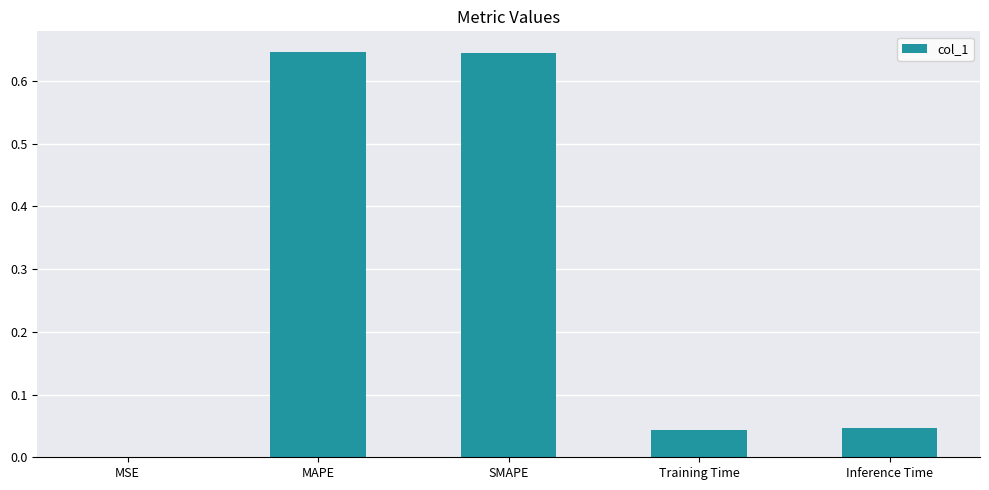

Is it true that the value at Inference Time is 0.0?

True